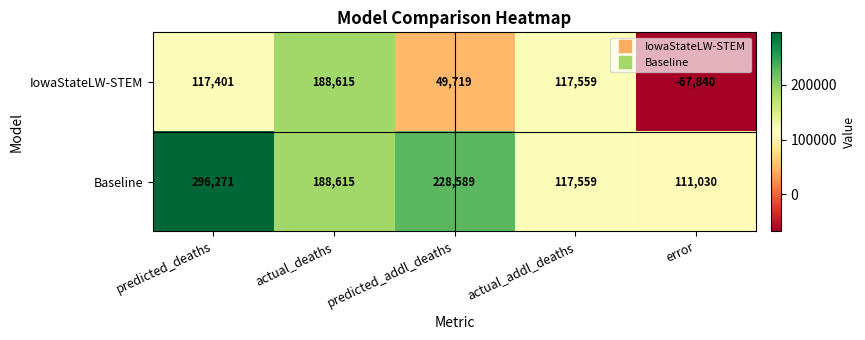

Which series changed the most between actual_addl_deaths and error?

IowaStateLW-STEM